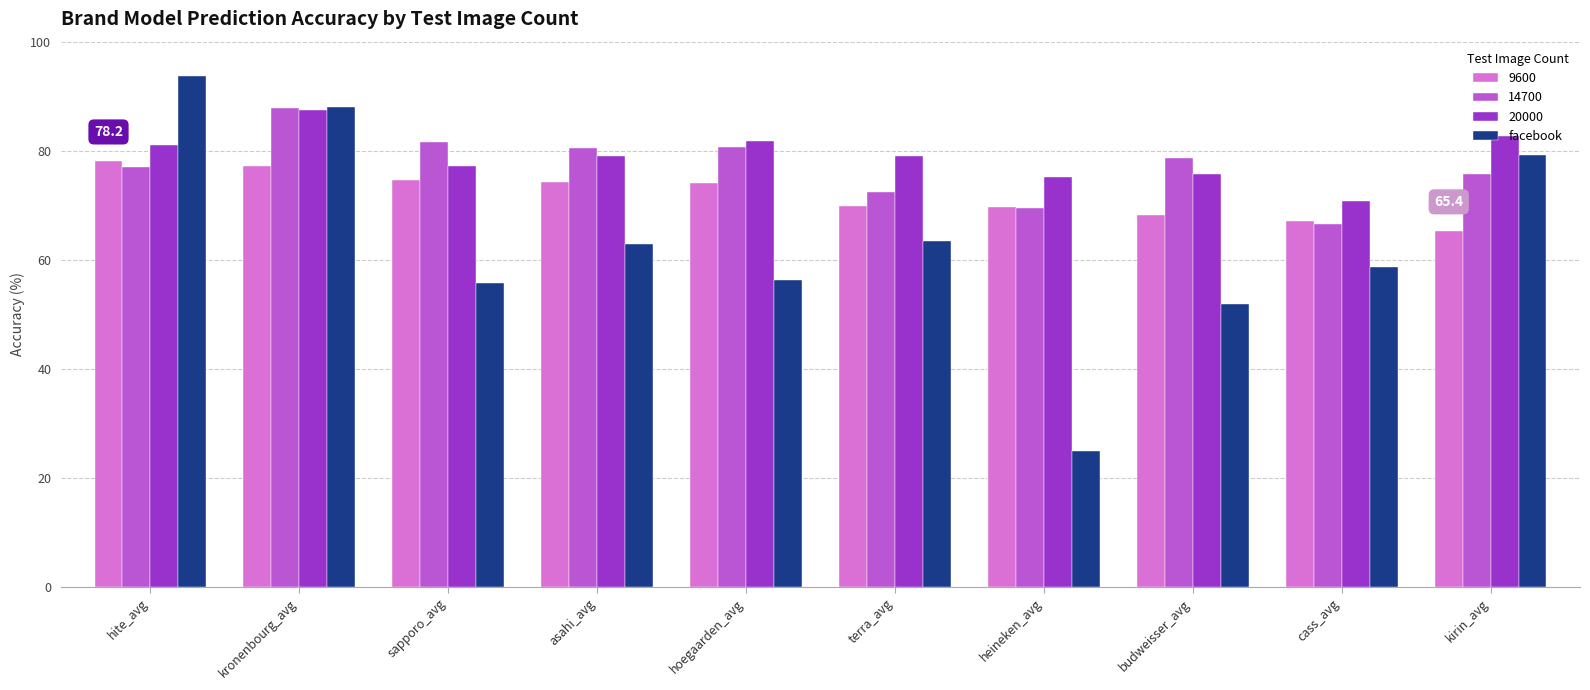

The value of facebook at asahi_avg is 63.0. True or false?

True